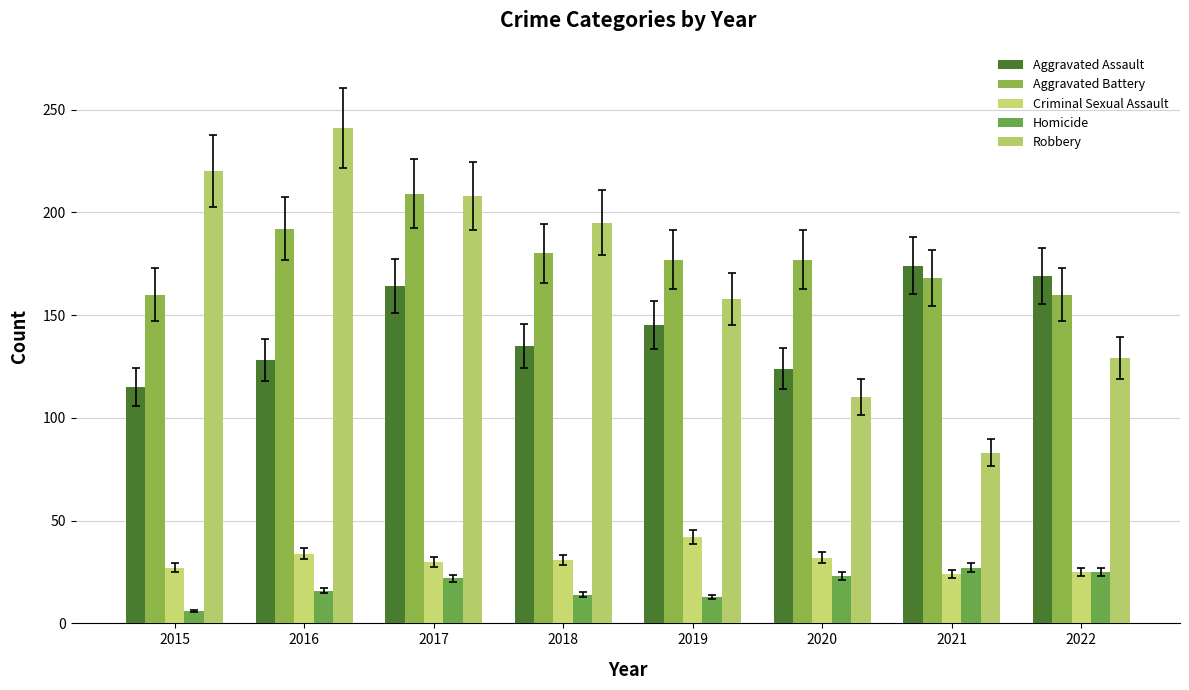

How many data points in Aggravated Assault are less than 145?

4